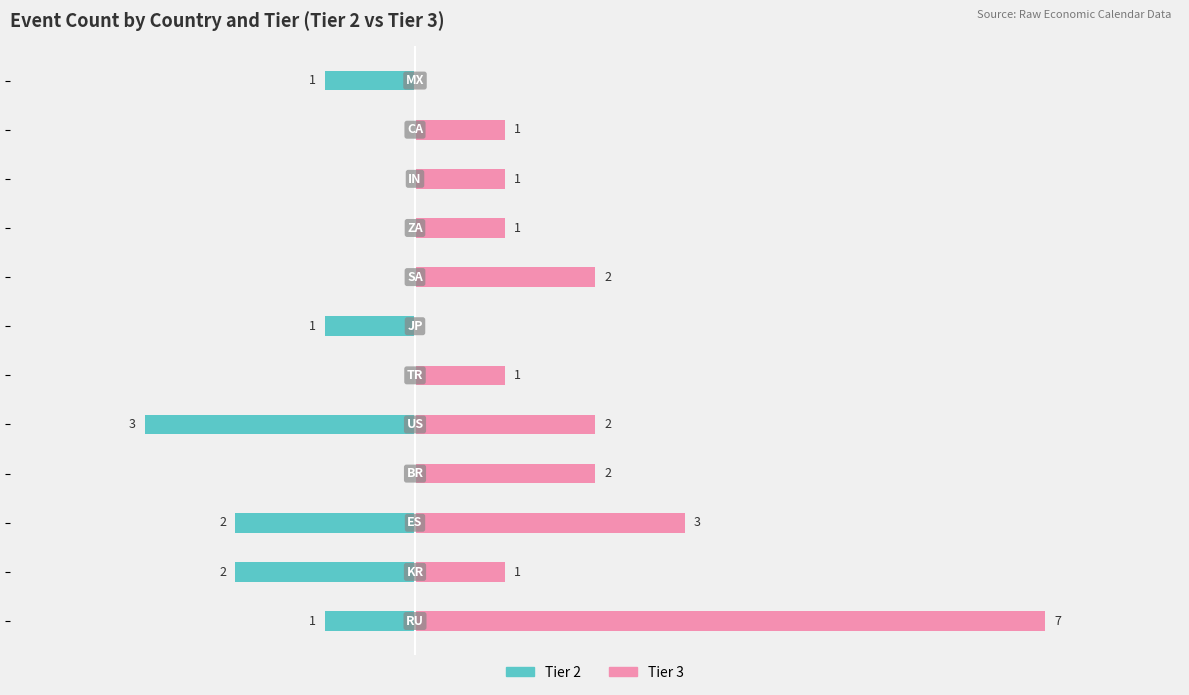

How many values in the Tier 3 series exceed 1?

5